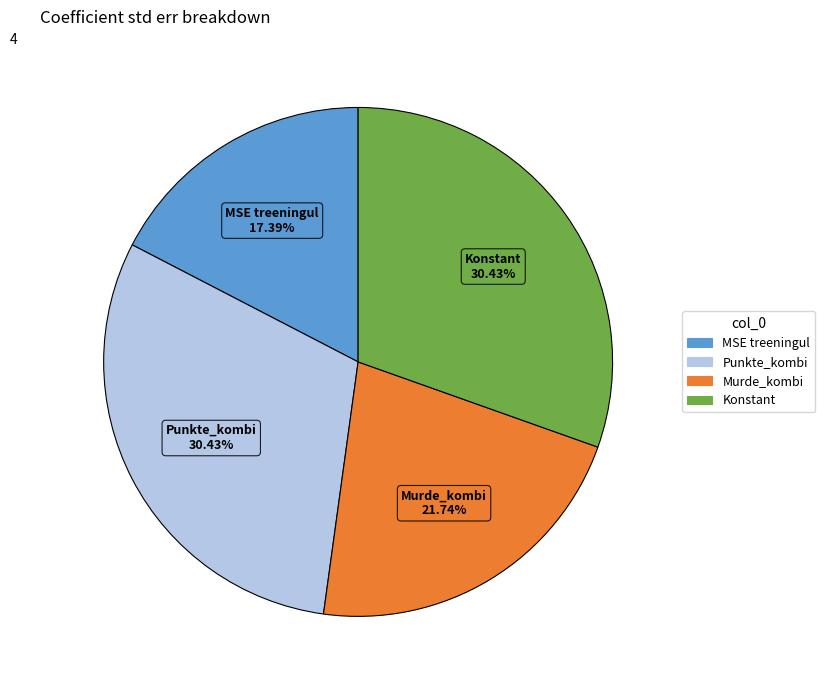

Which category has the smallest portion of the pie?

MSE treeningul